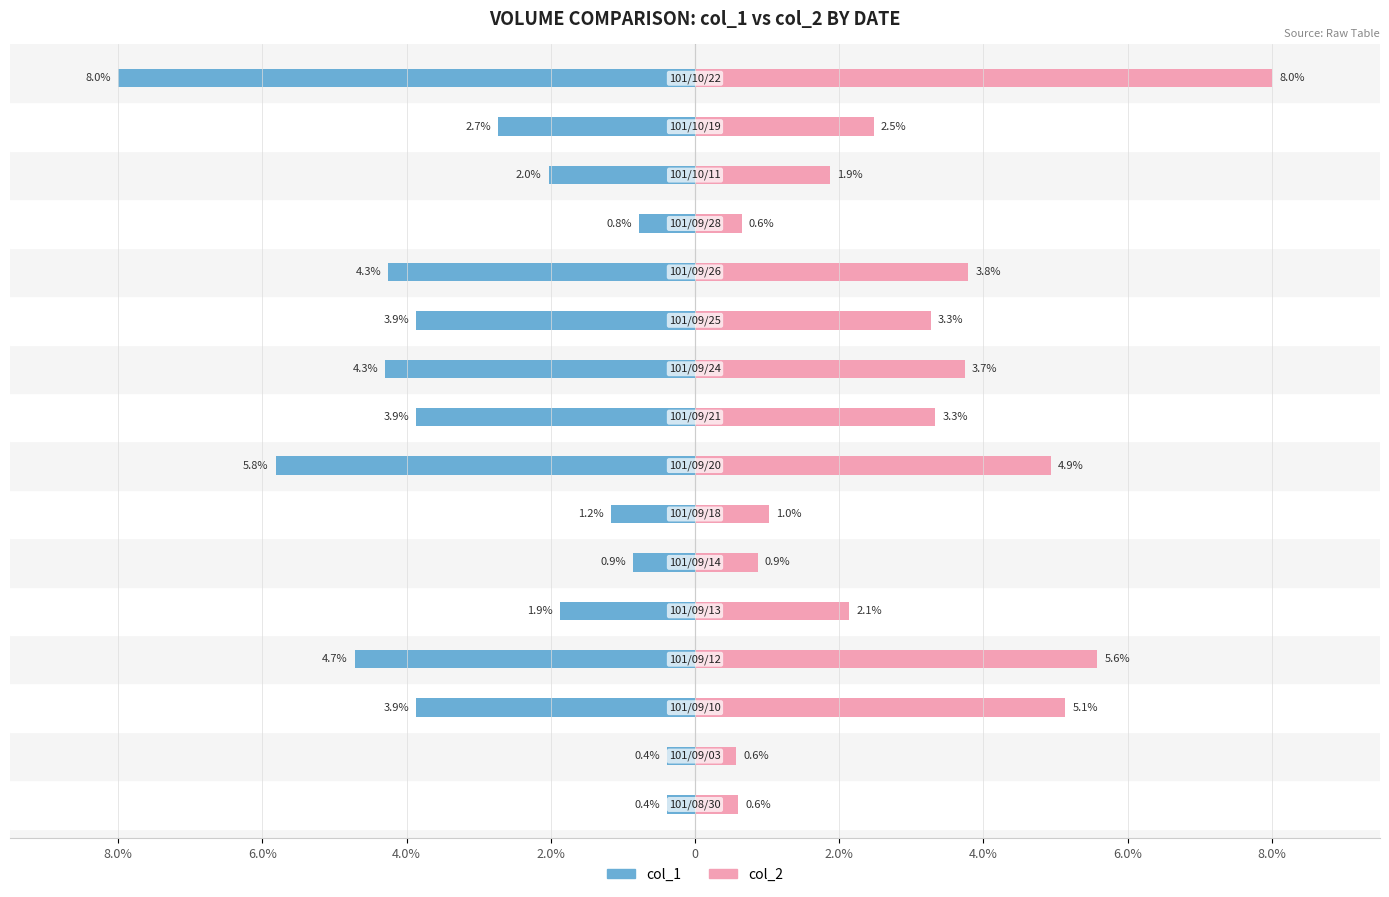

What is the spread (max minus min) of values at 4.0%?

9.0